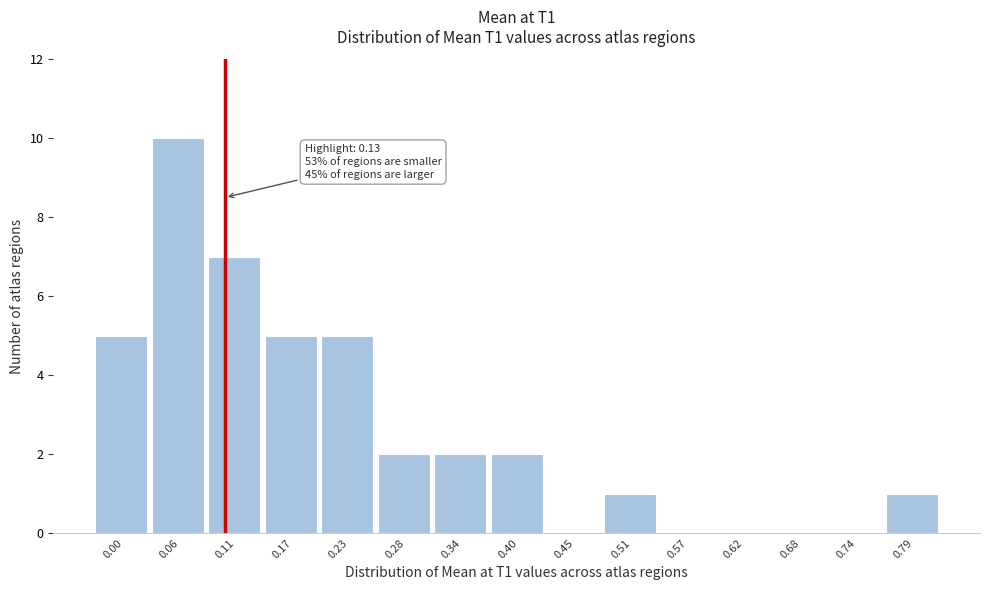

Reading left to right, what are all the values shown in this chart?

0.00=5	0.06=10	0.11=7	0.17=5	0.23=5	0.28=2	0.34=2	0.40=2	0.45=0	0.51=1	0.57=0	0.62=0	0.68=0	0.74=0	0.79=1